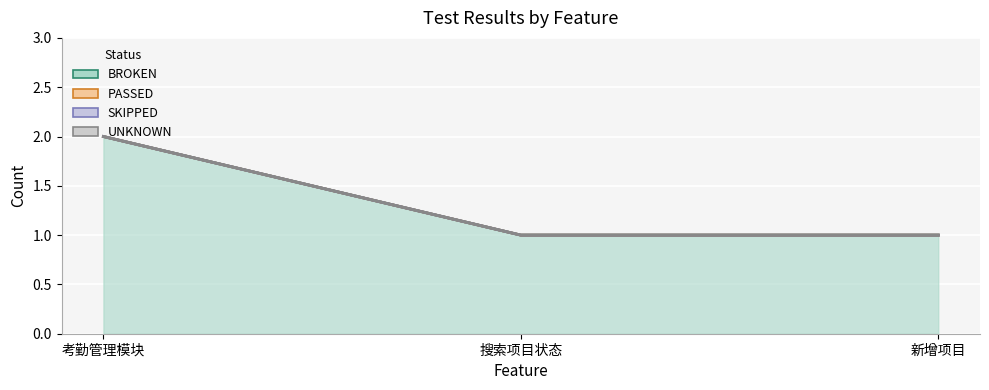

Is it true that BROKEN equals 1 at 新增项目?

True